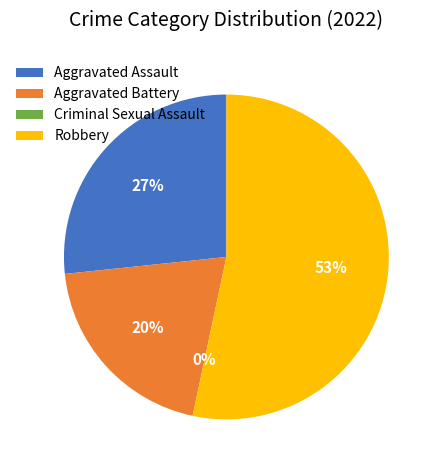

How many segments does this pie chart have?

4